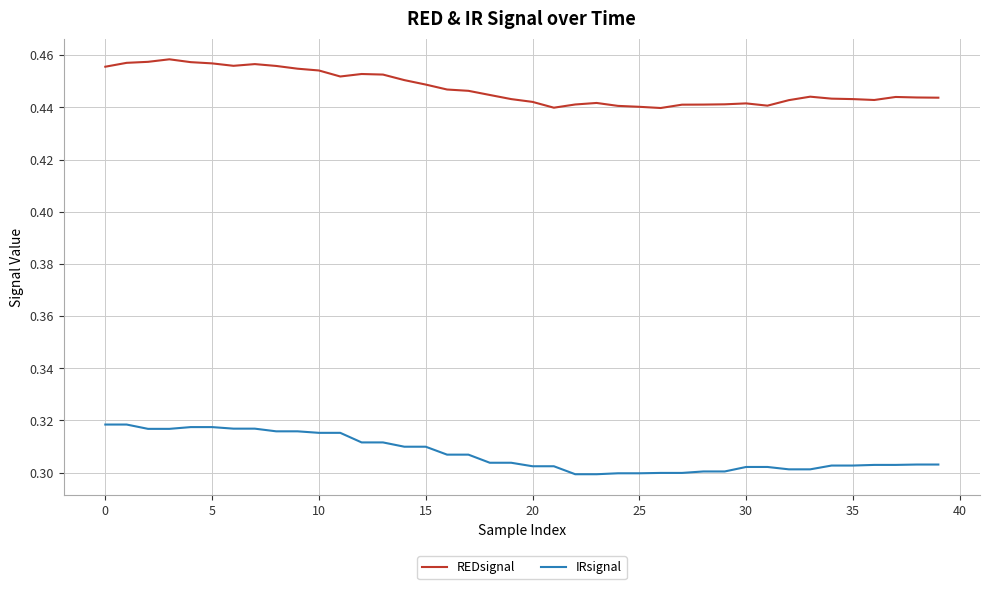

True or false: IRsignal and REDsignal intersect in this chart.

False